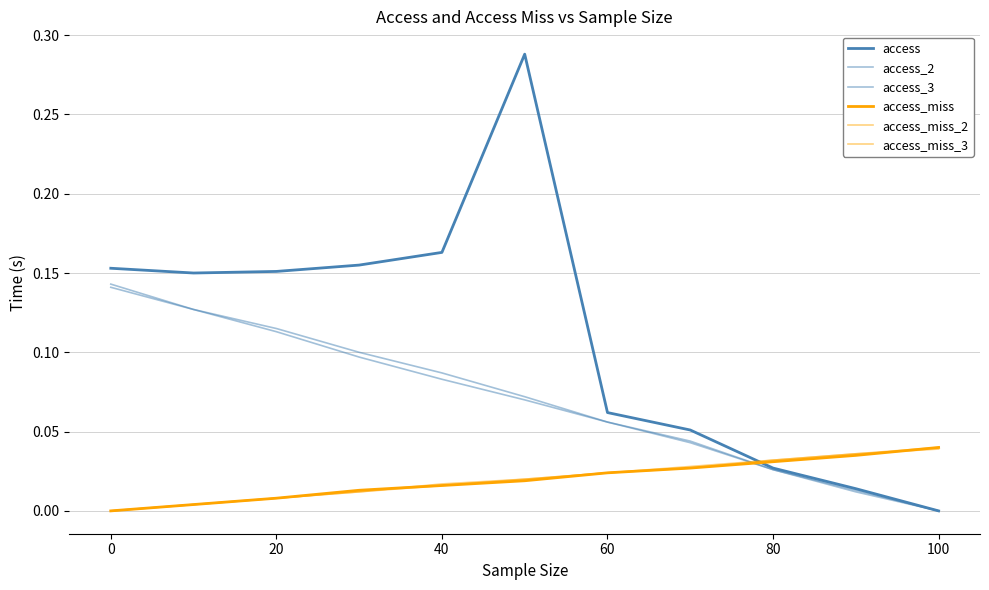

What is the average value of the access_2 series?

0.1